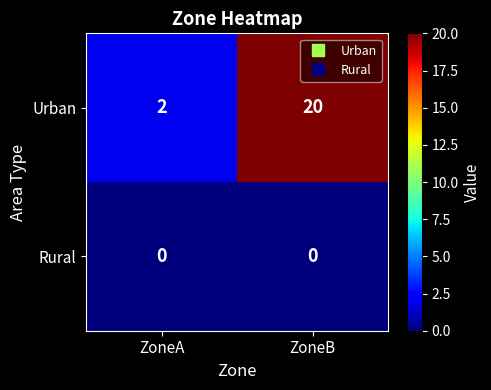

Which series has the widest spread of values?

Urban